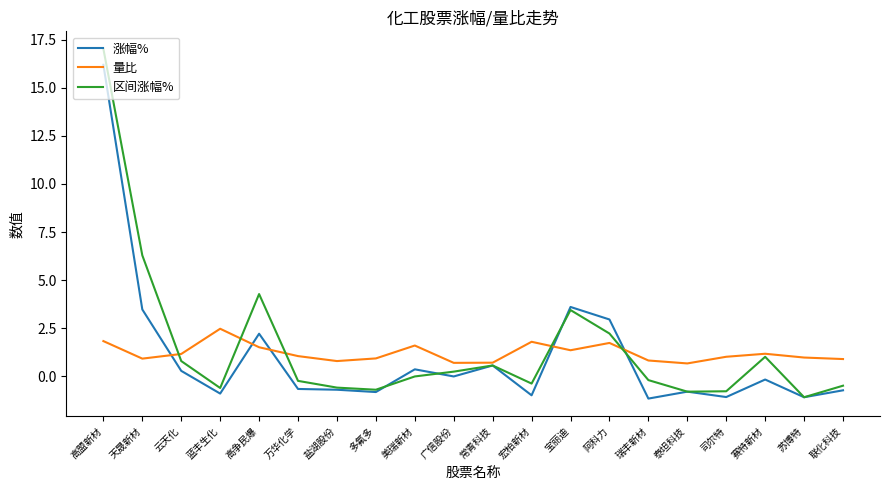

What position from the left is 盐湖股份?

7